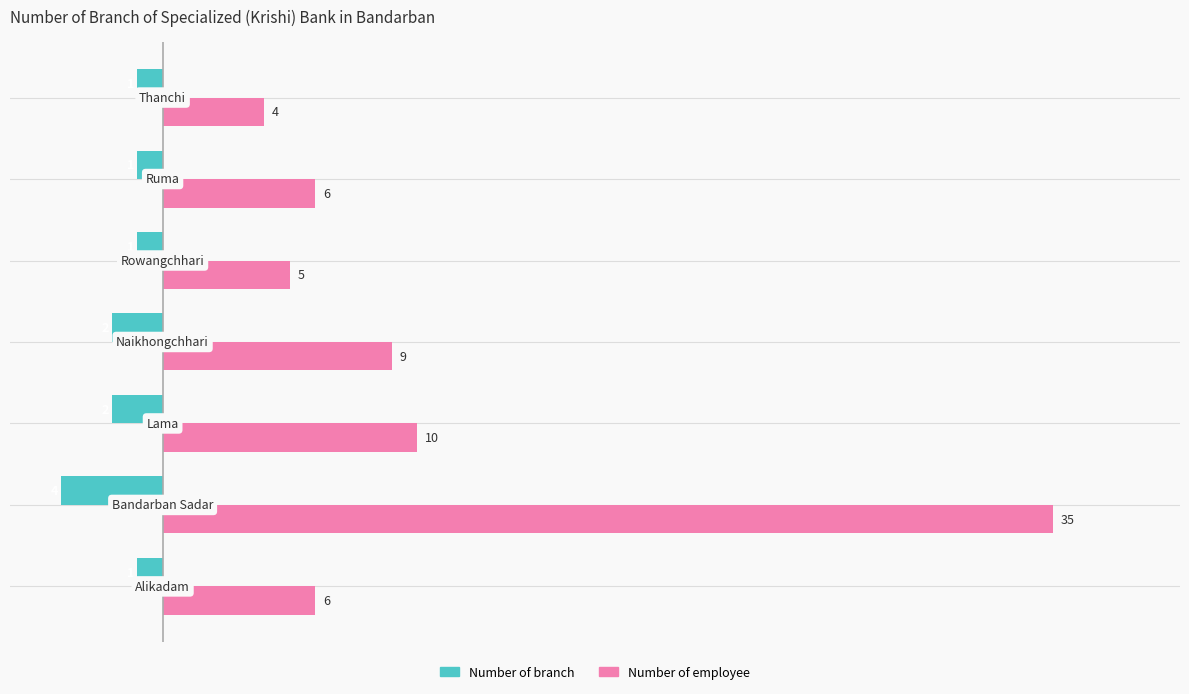

Which series has the largest total across all categories?

Number of employee